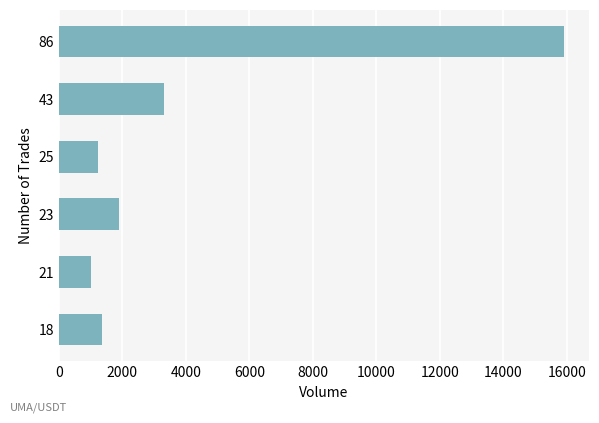

What is the value of the 2nd bar from the top?

3306